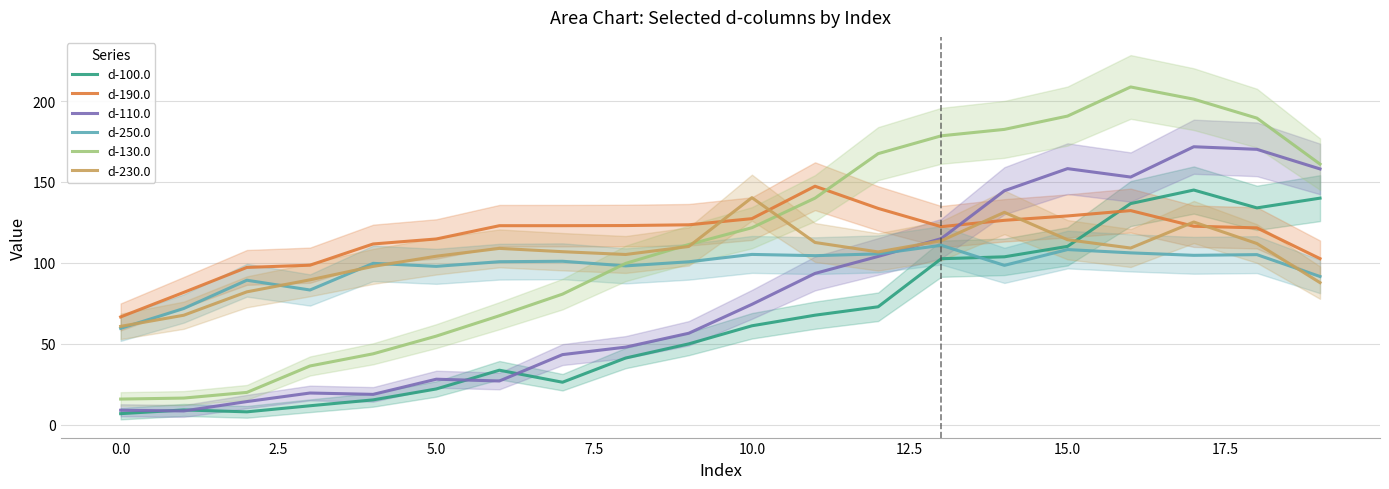

True or false: d-110.0 has more than 0 points higher than both neighbors.

True